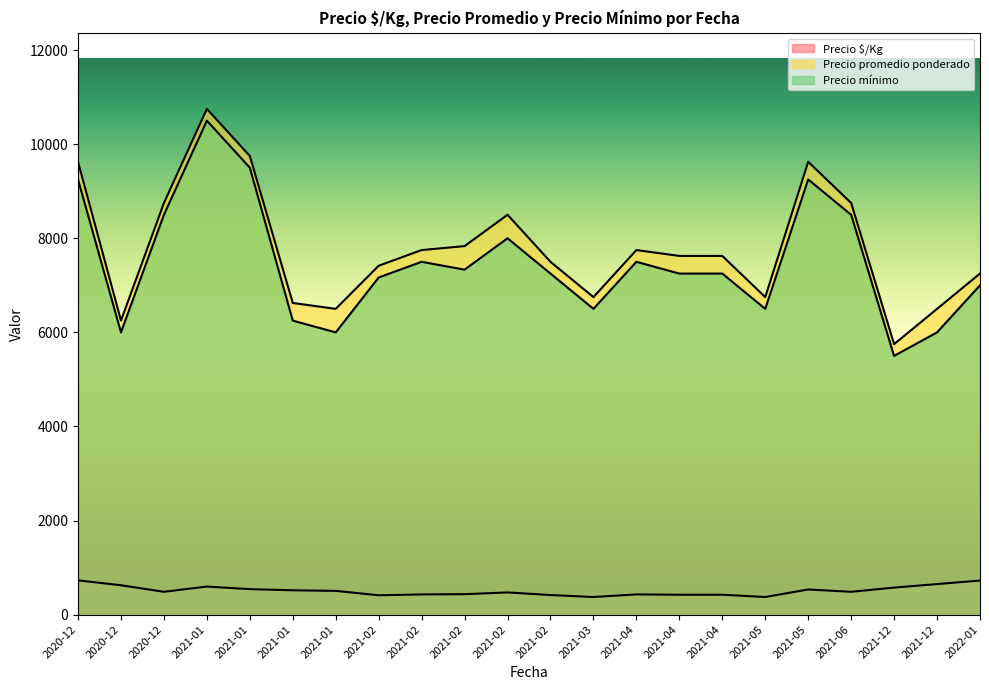

What is the total value across all series at 2021-02-18?

14917